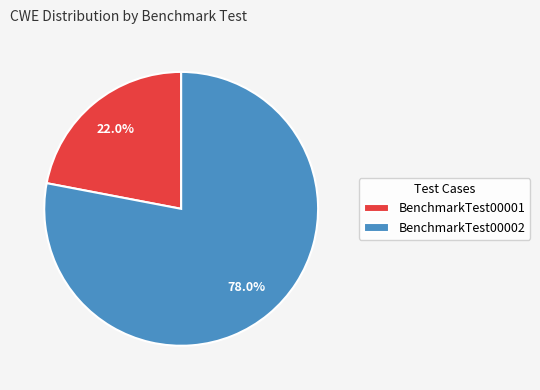

The BenchmarkTest00001 slice represents 22% of the pie. True or false?

True